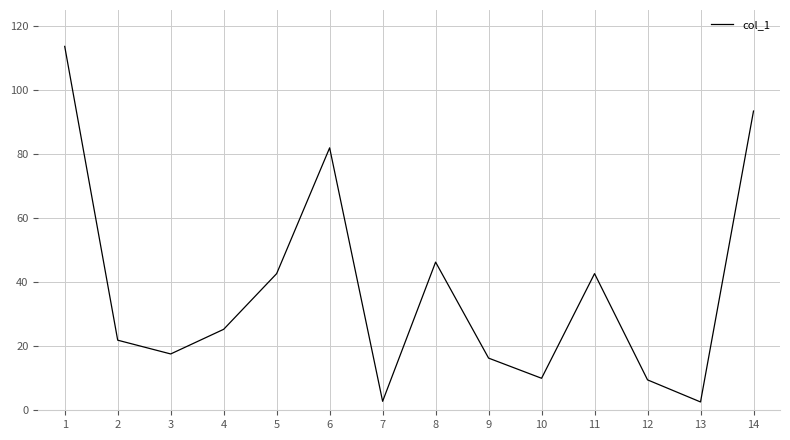

What is the difference between the maximum and minimum values?

111.1